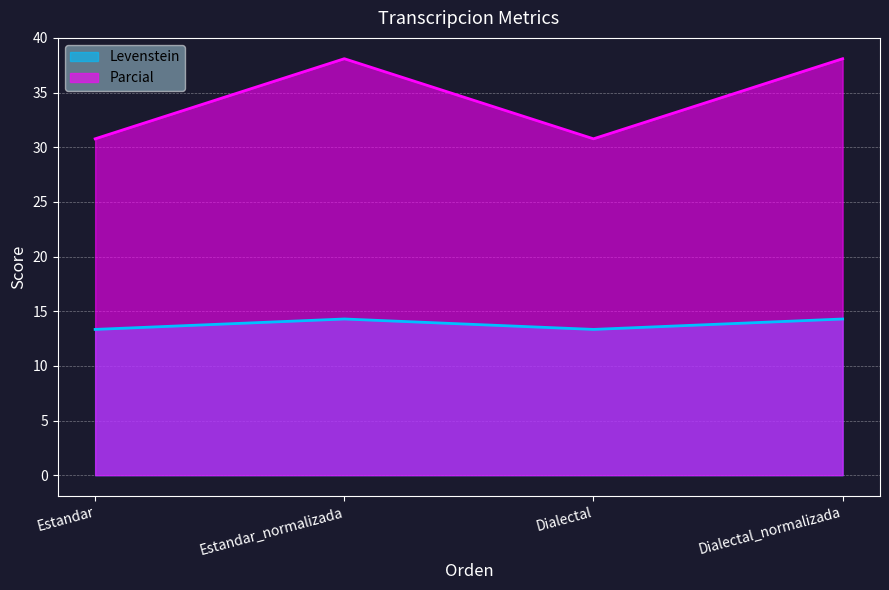

Does the chart display data point markers on the line(s)?

No